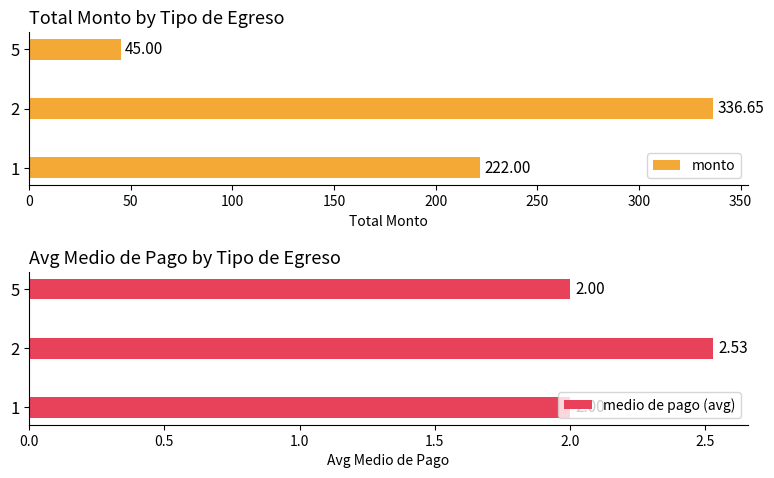

What is the difference between the maximum and minimum values in the monto series?

291.6